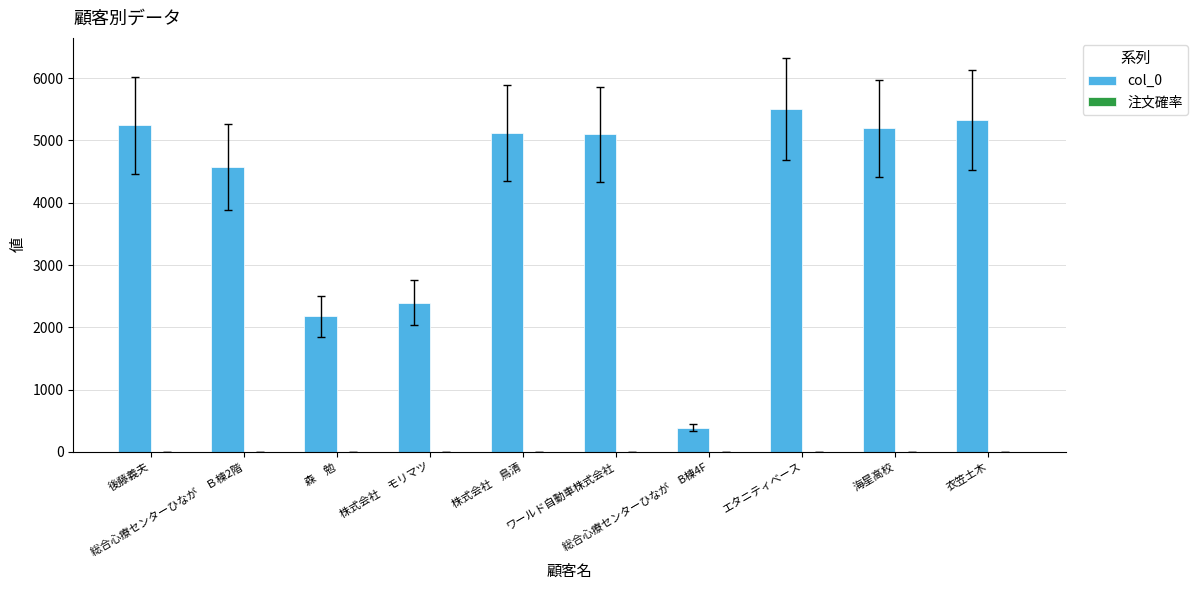

Does the chart contain stacked bars?

No